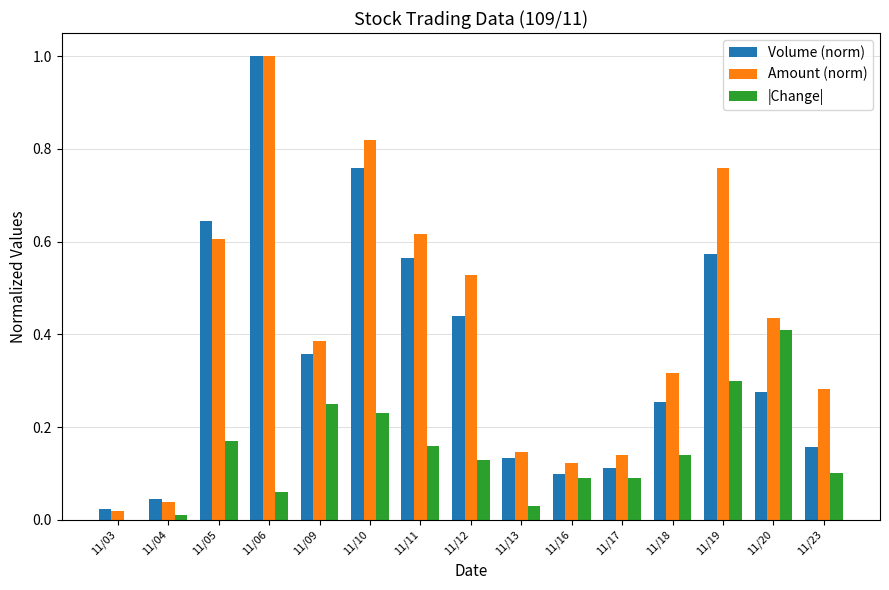

How many groups of bars are there?

15